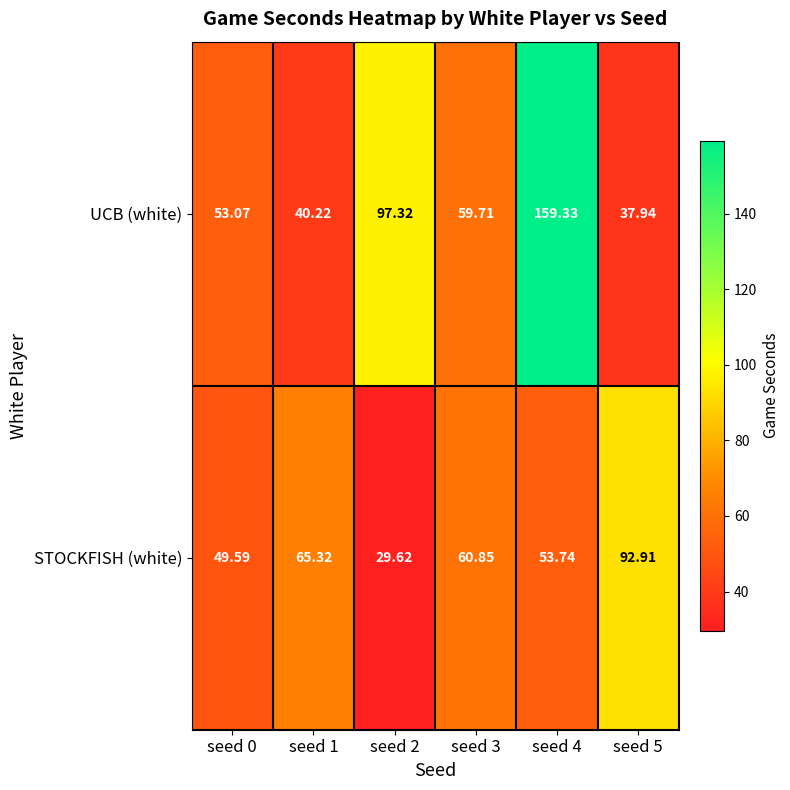

What is the spread (max minus min) of values at seed 5?

55.0